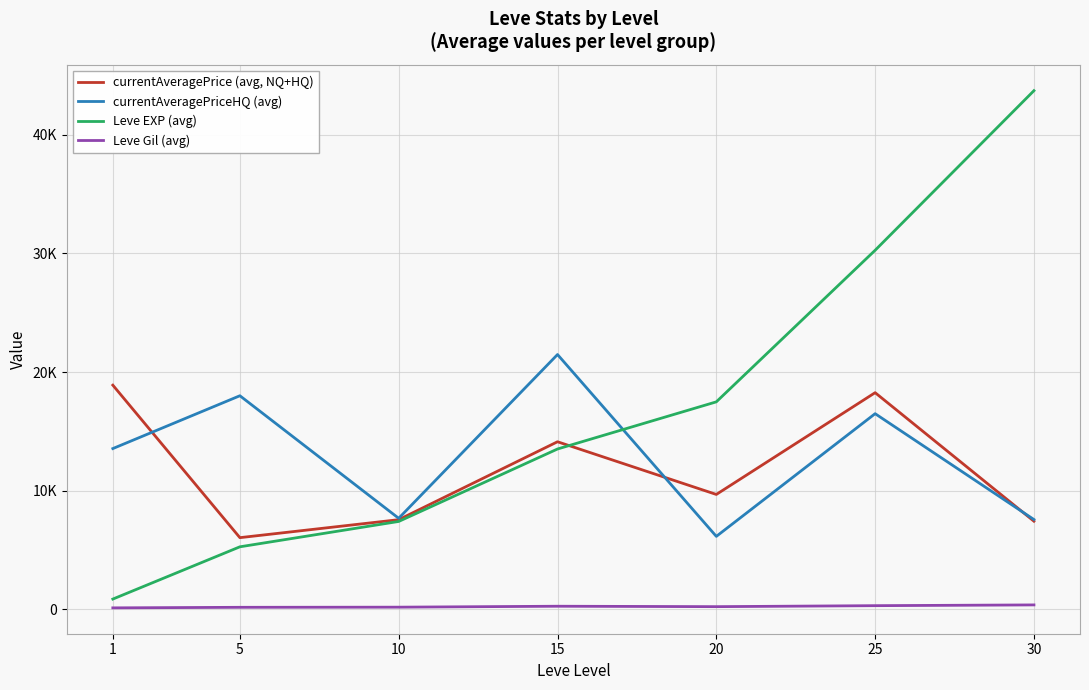

Does the chart have visible grid lines?

Yes